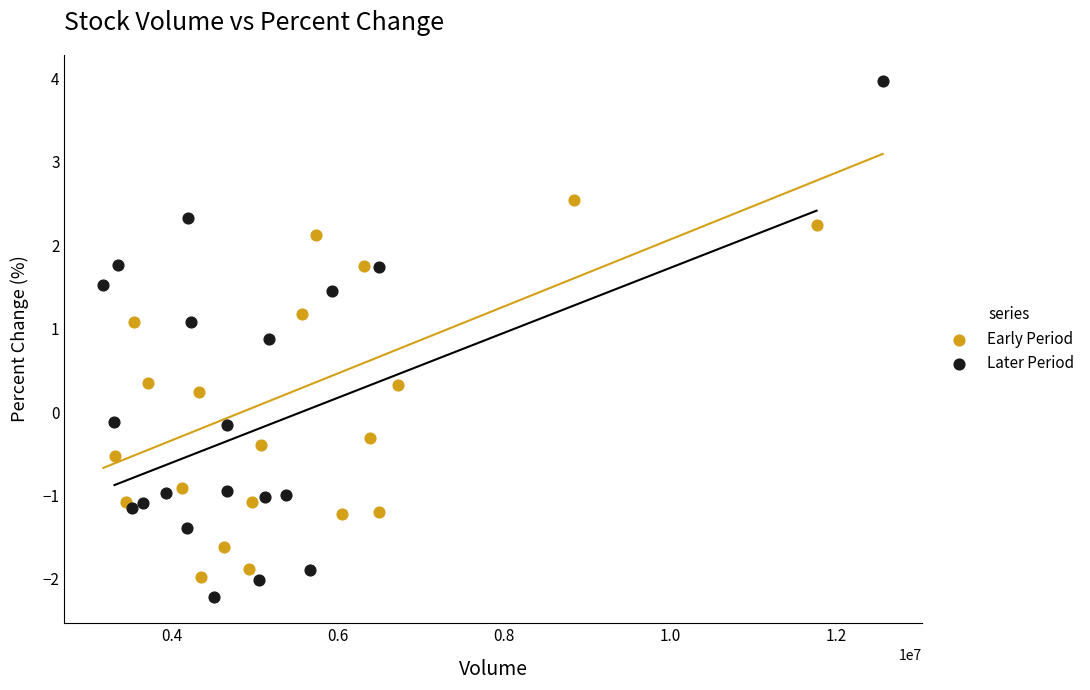

Which series has the widest spread of Y values?

Later Period